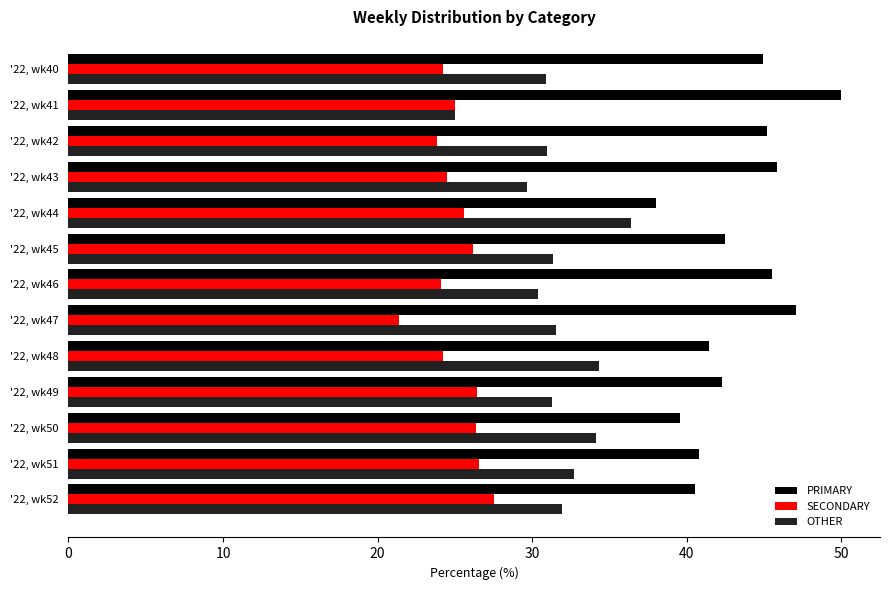

What is the spread (max minus min) of values at '22, wk50?

13.2